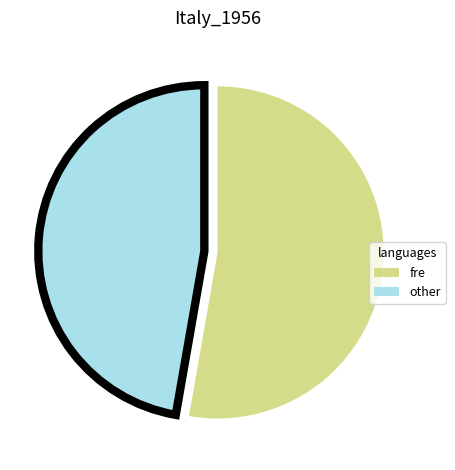

Is there a majority slice in this chart?

Yes